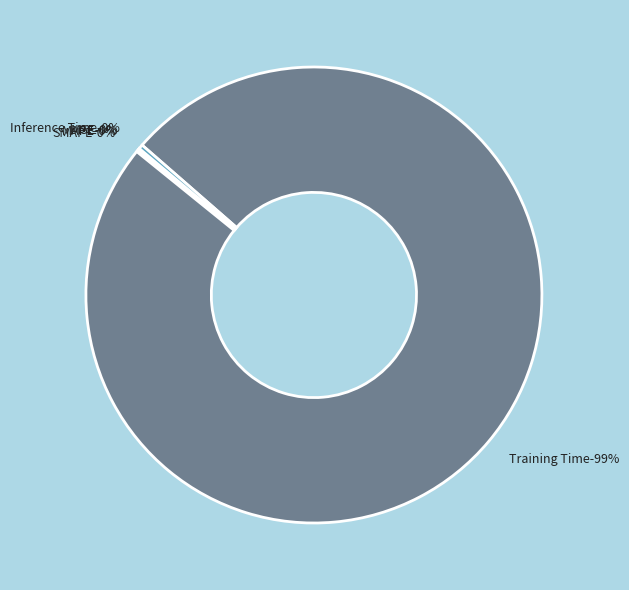

Does Training Time represent more than half of the total?

Yes